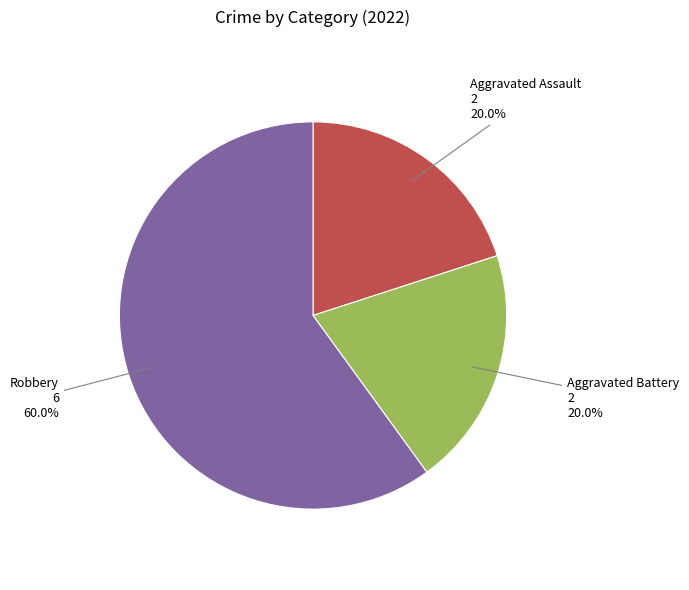

Count the number of slices in the pie.

3